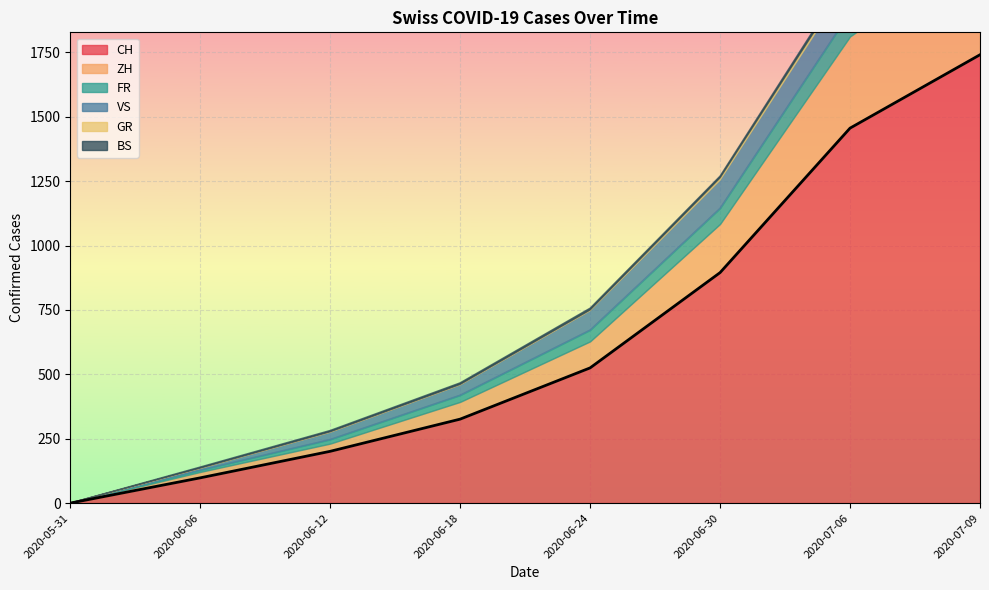

List the labels in order of CH value, largest first.

2020-07-09, 2020-07-06, 2020-06-30, 2020-06-24, 2020-06-18, 2020-06-12, 2020-06-06, 2020-05-31